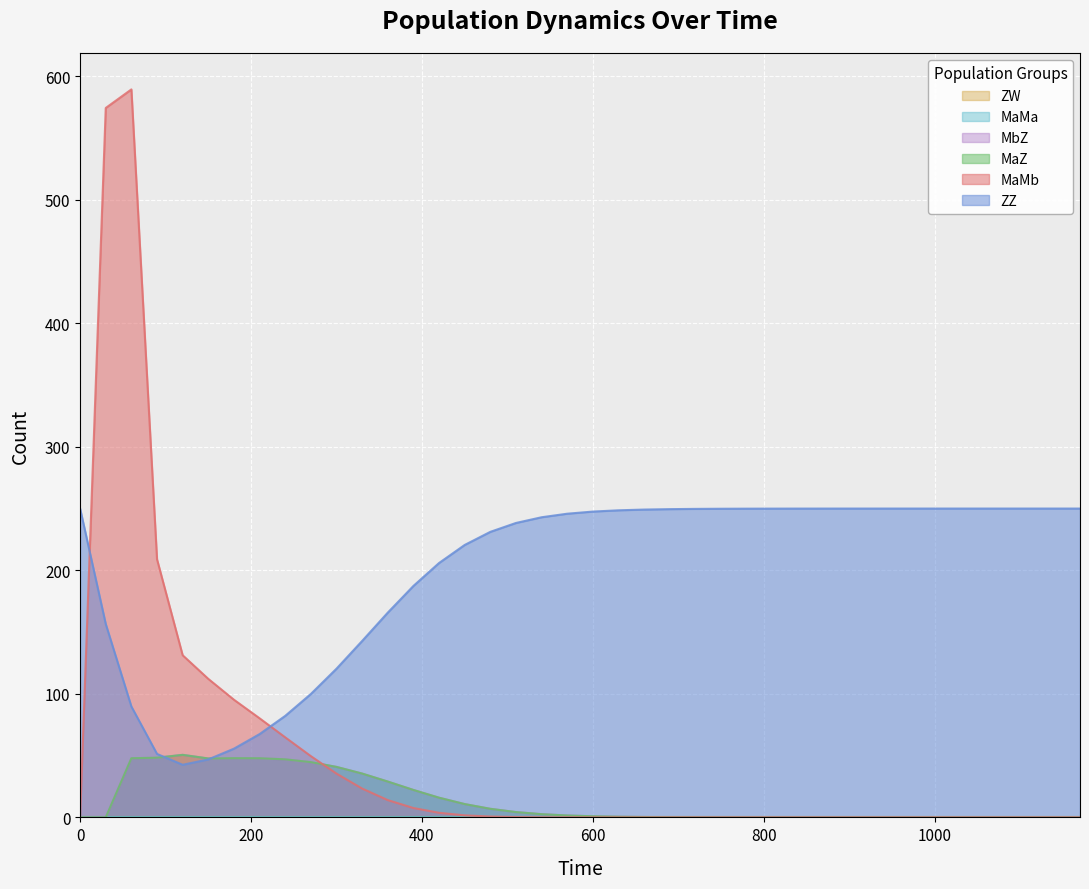

Between 30 and 510, which series saw the biggest shift?

MaMb